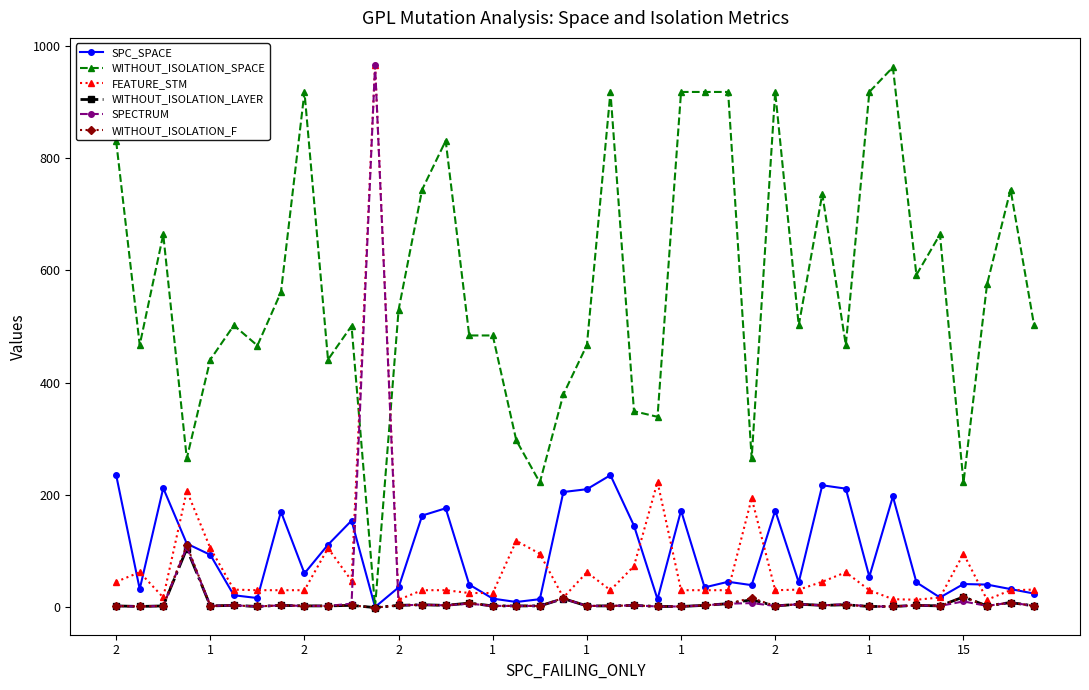

After their last crossing, which series has the higher values: SPECTRUM or WITHOUT_ISOLATION_SPACE?

WITHOUT_ISOLATION_SPACE